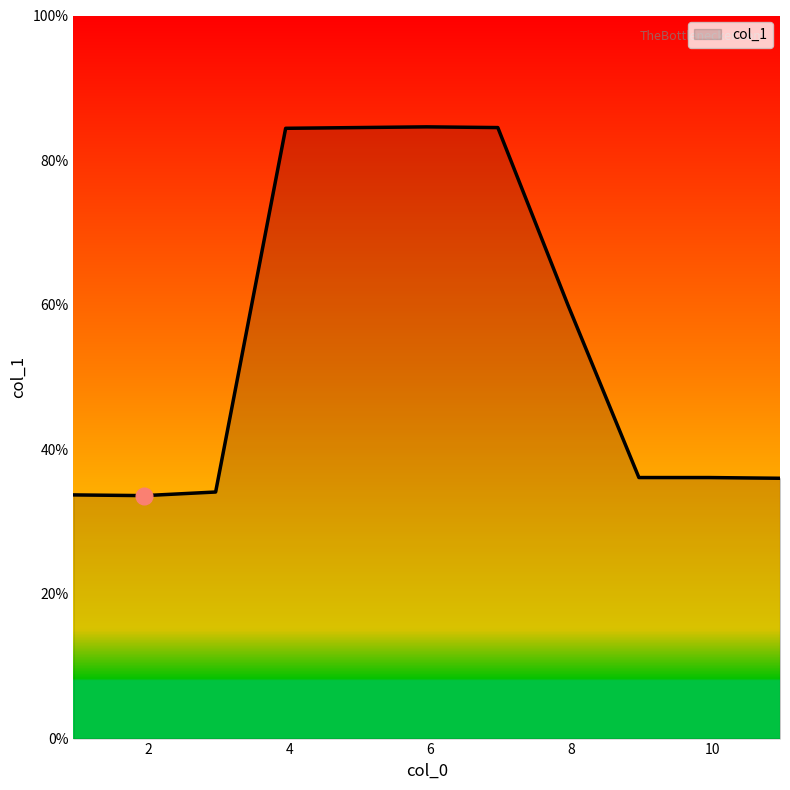

What is the maximum value shown in the chart?

84.6